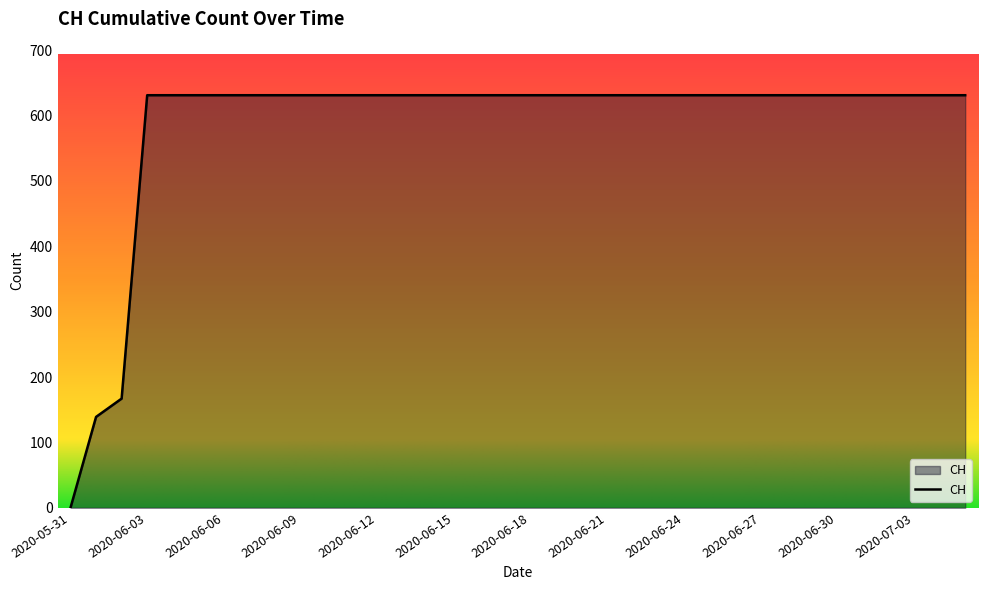

What is the maximum value shown in the chart?

631